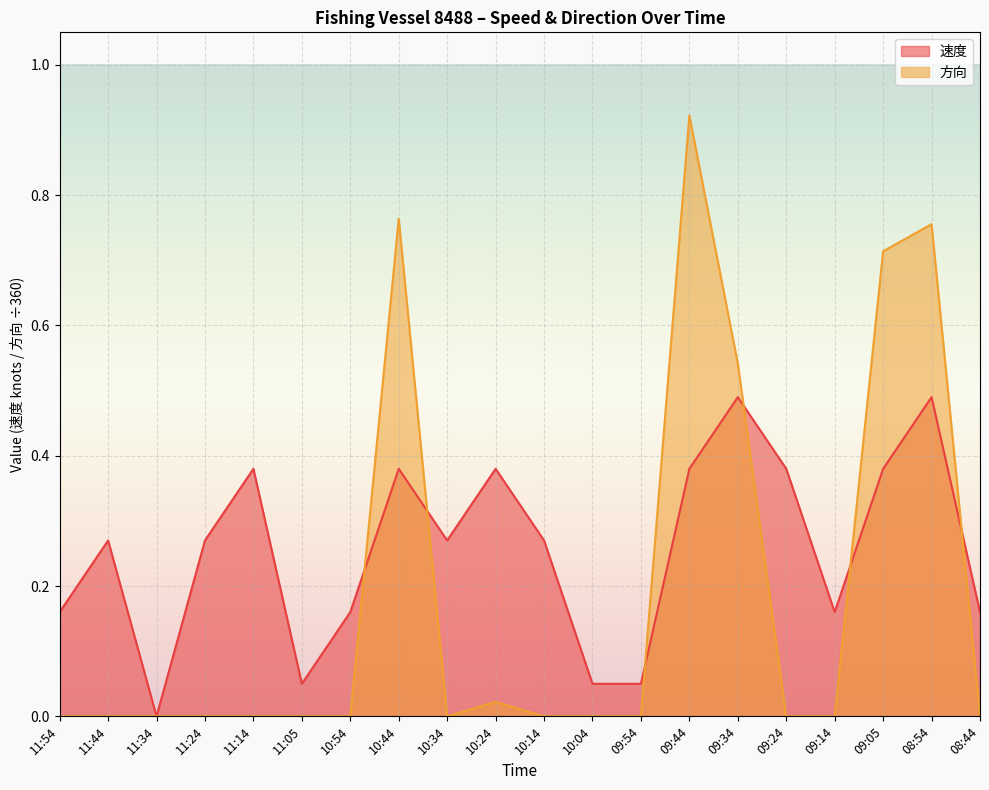

True or false: 速度 has more than 1 points higher than both neighbors.

True